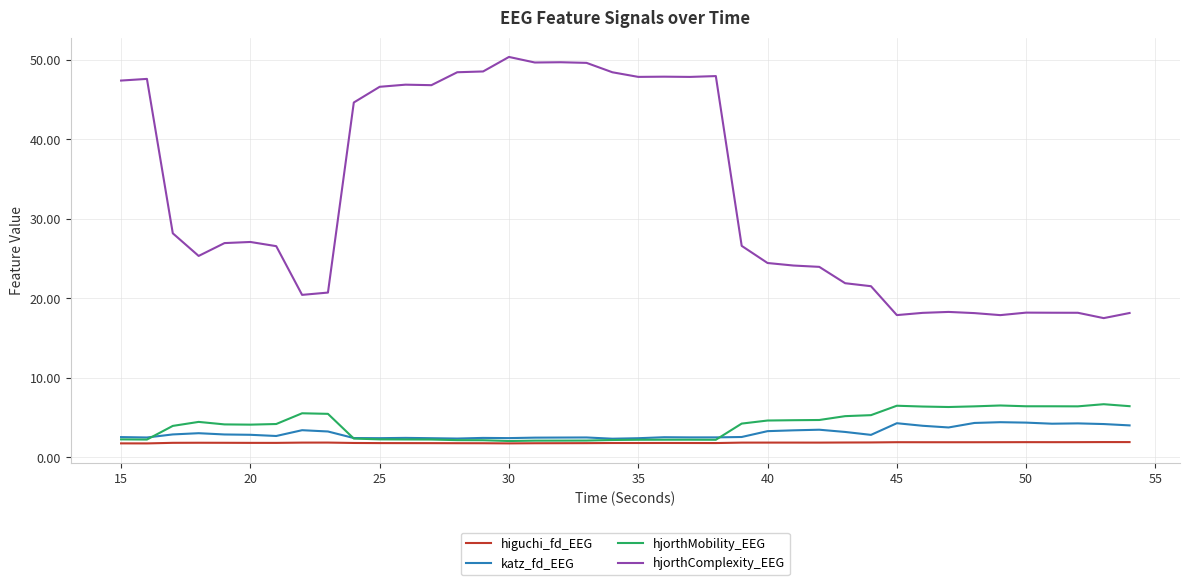

What is the highest value of the hjorthMobility_EEG series?

6.7